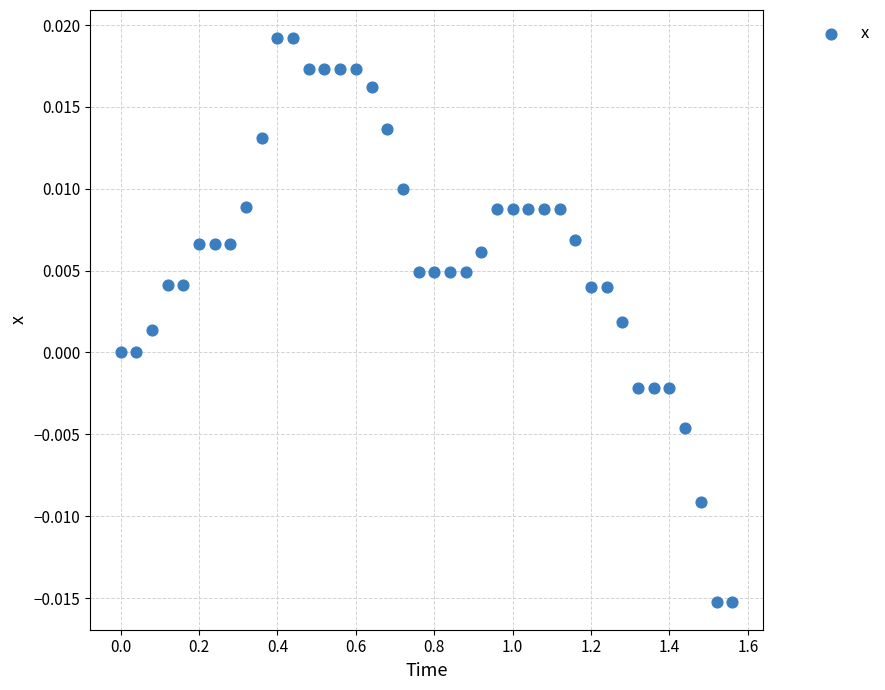

What is the range of X values (max minus min)?

1.6